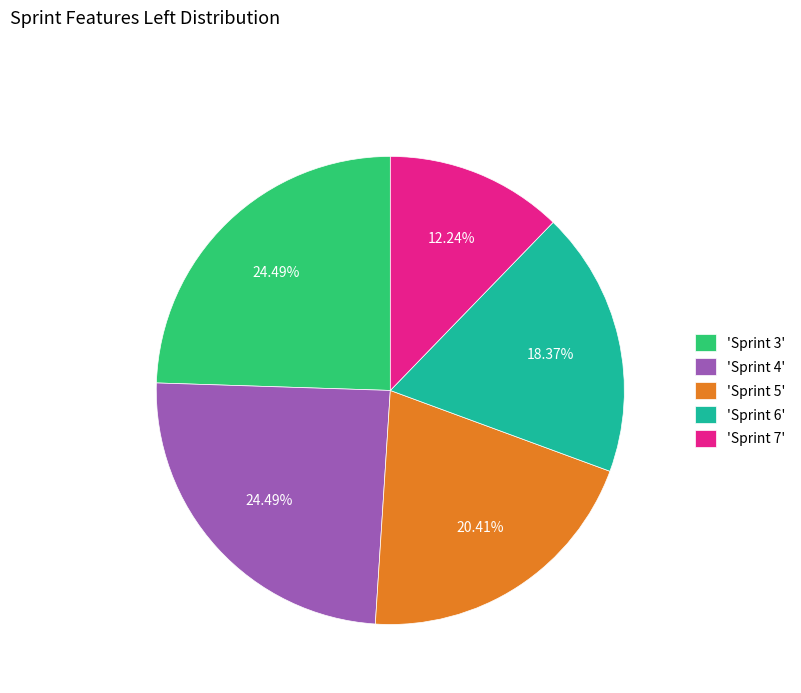

Which category has the smallest portion of the pie?

'Sprint 7'